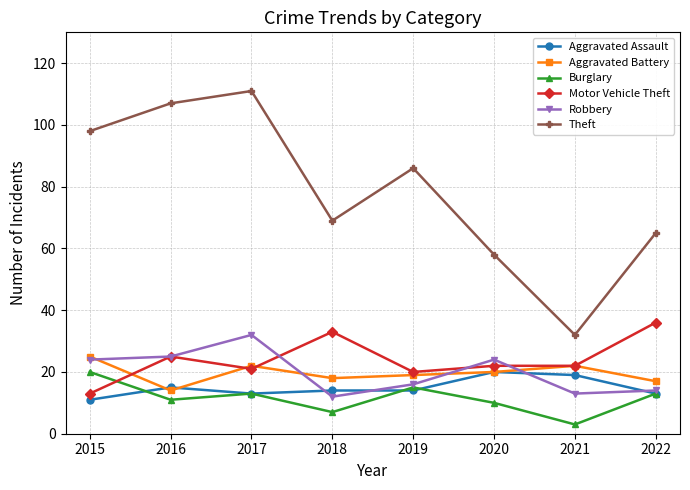

Which series has the largest range (max minus min)?

Theft